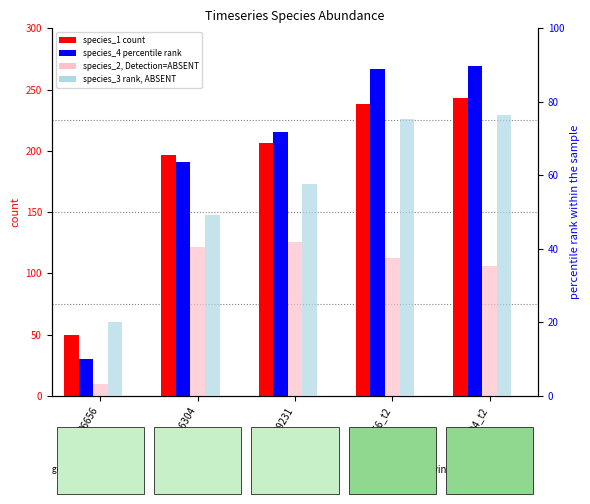

Where is species_1 (count) nearest to the value 146?

416304